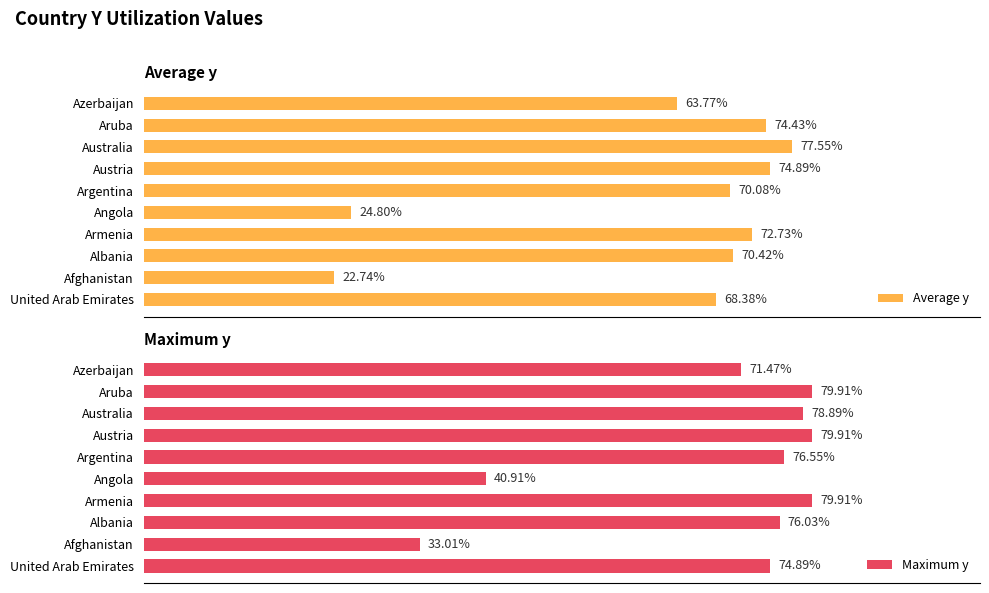

How many bars are there in each group?

2